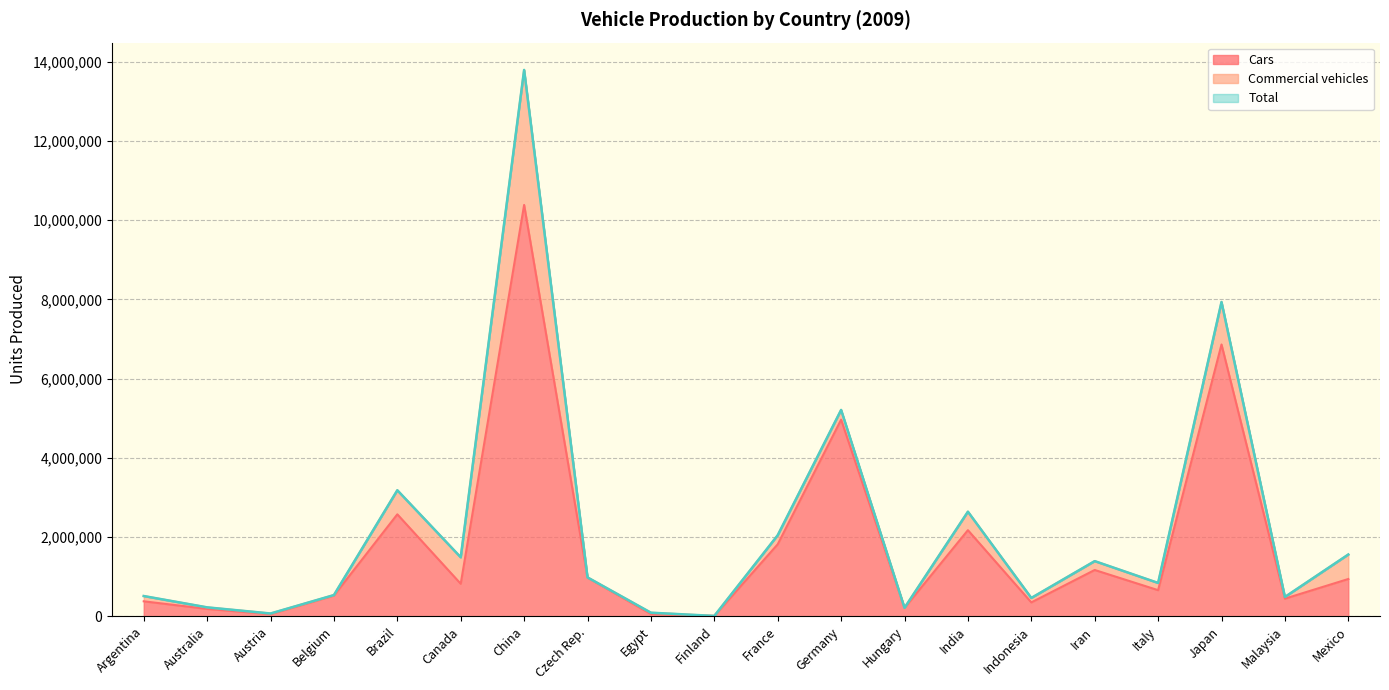

What is the maximum value for Cars?

10383831